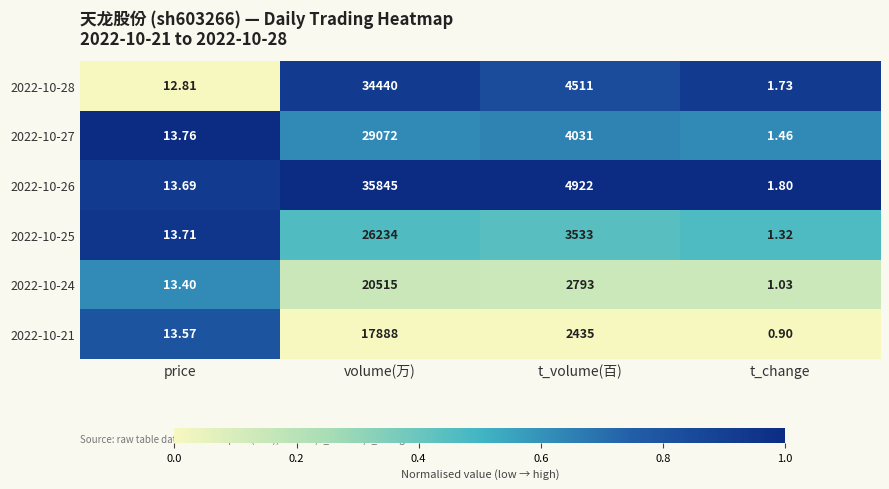

At which label does 2022-10-26 first exceed 4922?

volume(万)